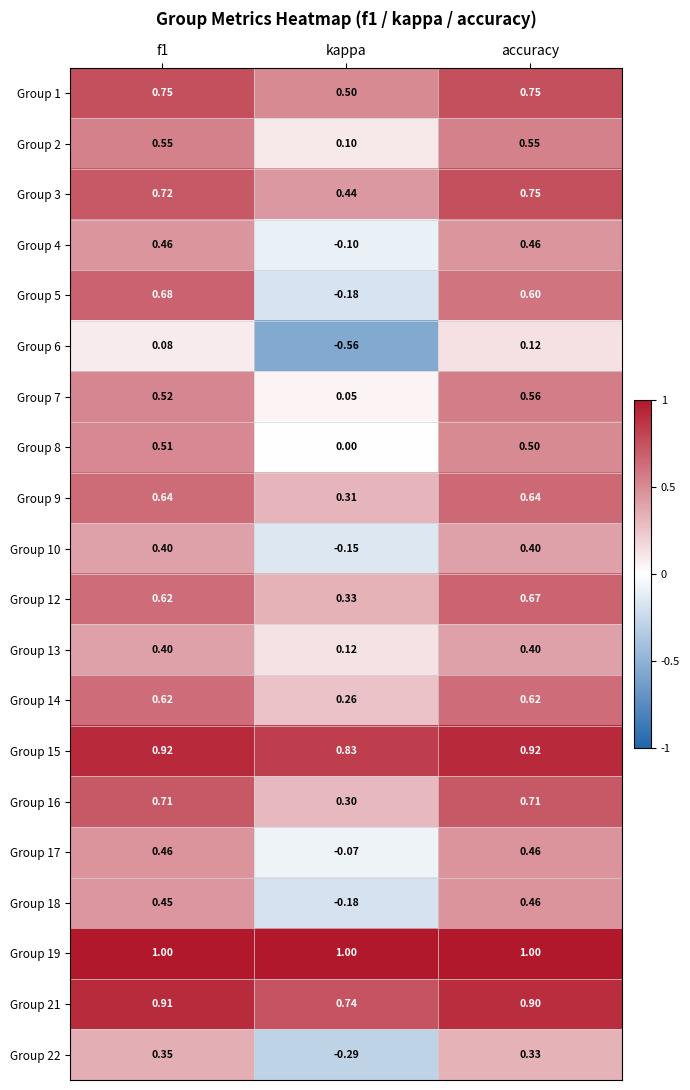

Is the value of Group 19 at f1 greater than the value of Group 18 at kappa?

Yes